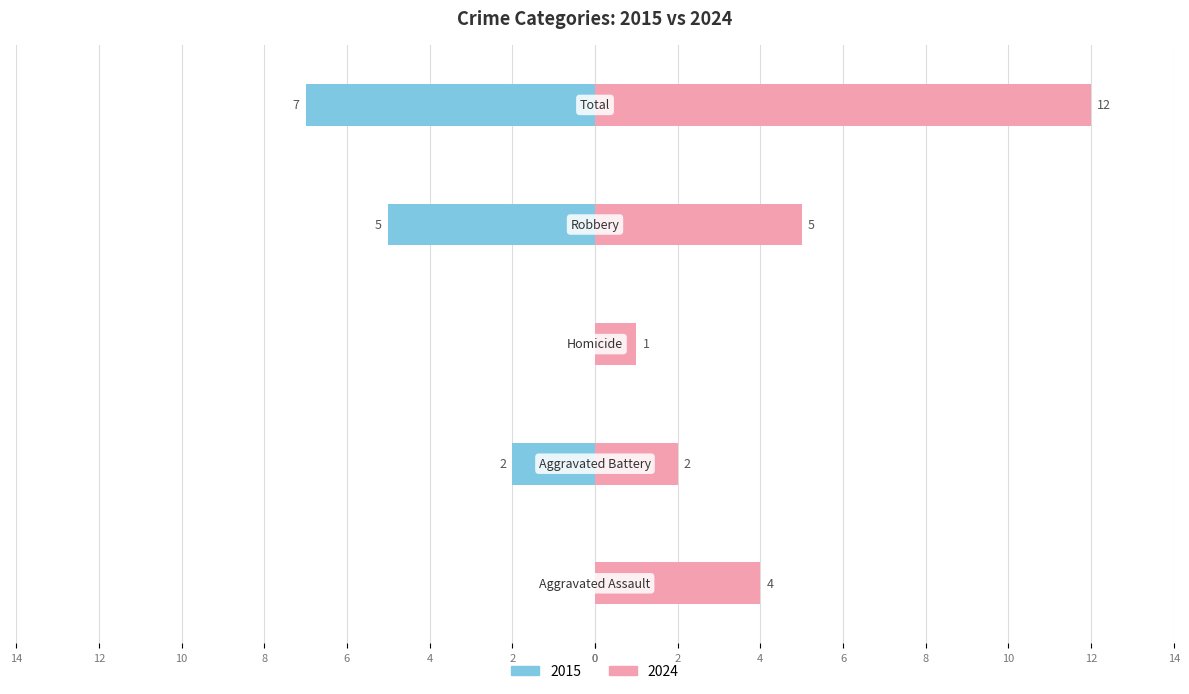

At how many categories does at least one series exceed 8?

1